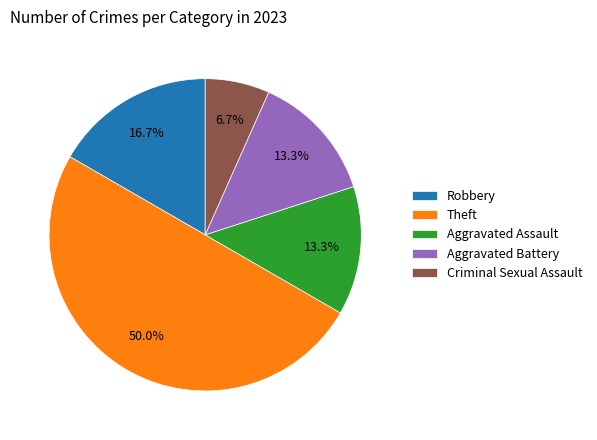

Is it true that Theft is 43% of the pie?

False